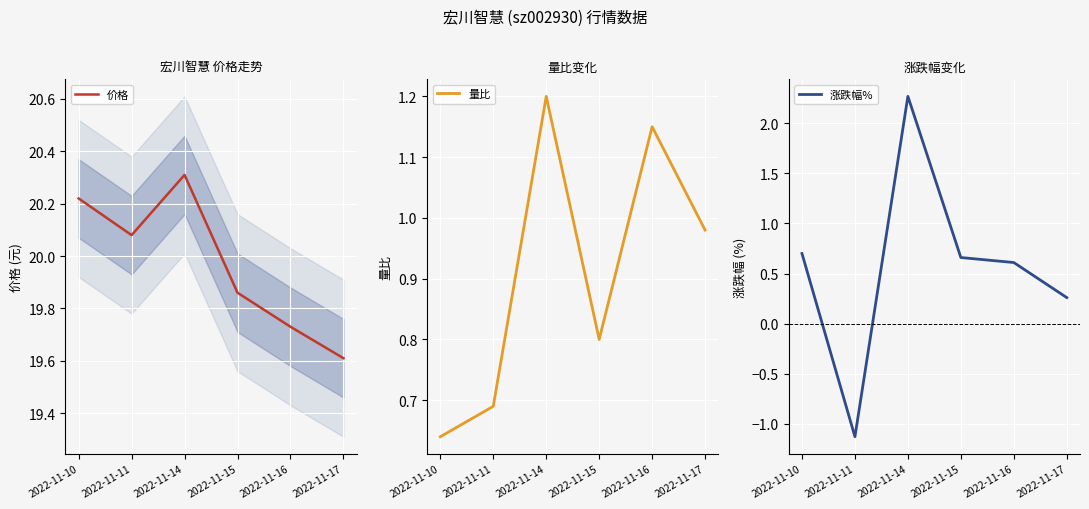

How many lines are shown in the chart?

3